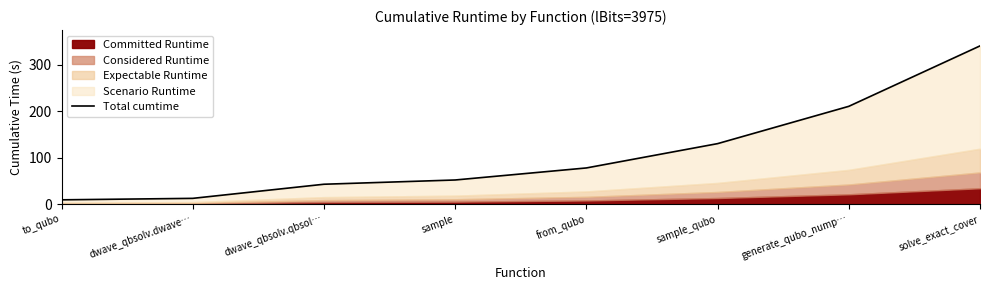

What is the label of the 2nd point from the left?

dwave_qbsolv.dwave…